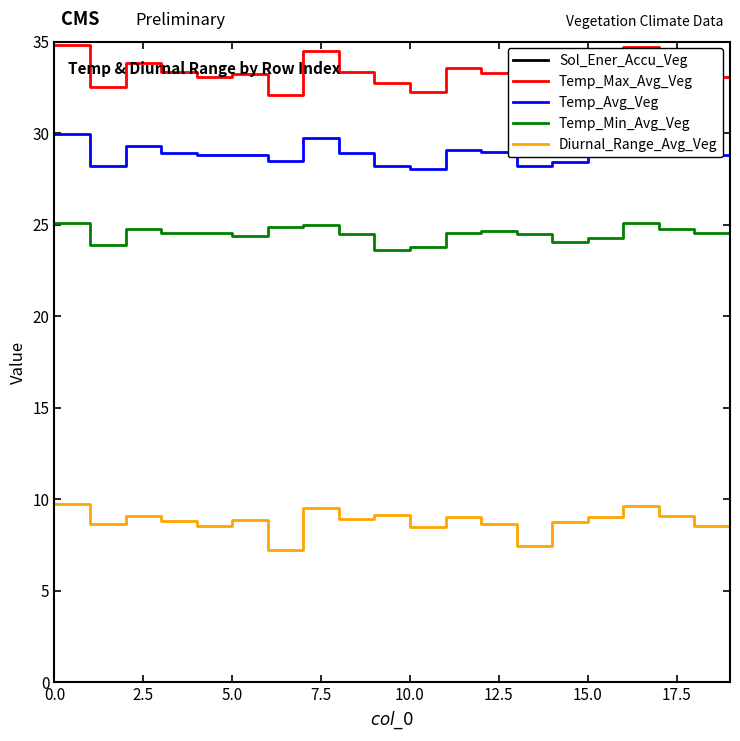

What is the label of the 1st point from the right?

19